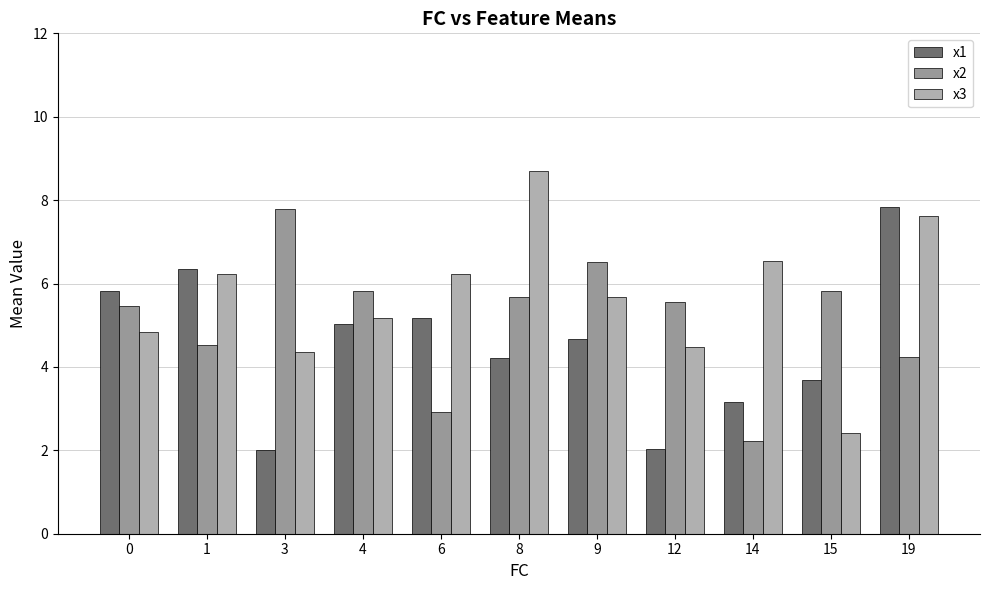

Reading right to left, what are all the values shown in this chart?

x1: 7.8	3.7	3.1	2.0	4.7	4.2	5.2	5.0	2.0	6.3	5.8
x2: 4.2	5.8	2.2	5.6	6.5	5.7	2.9	5.8	7.8	4.5	5.5
x3: 7.6	2.4	6.5	4.5	5.7	8.7	6.2	5.2	4.4	6.2	4.8